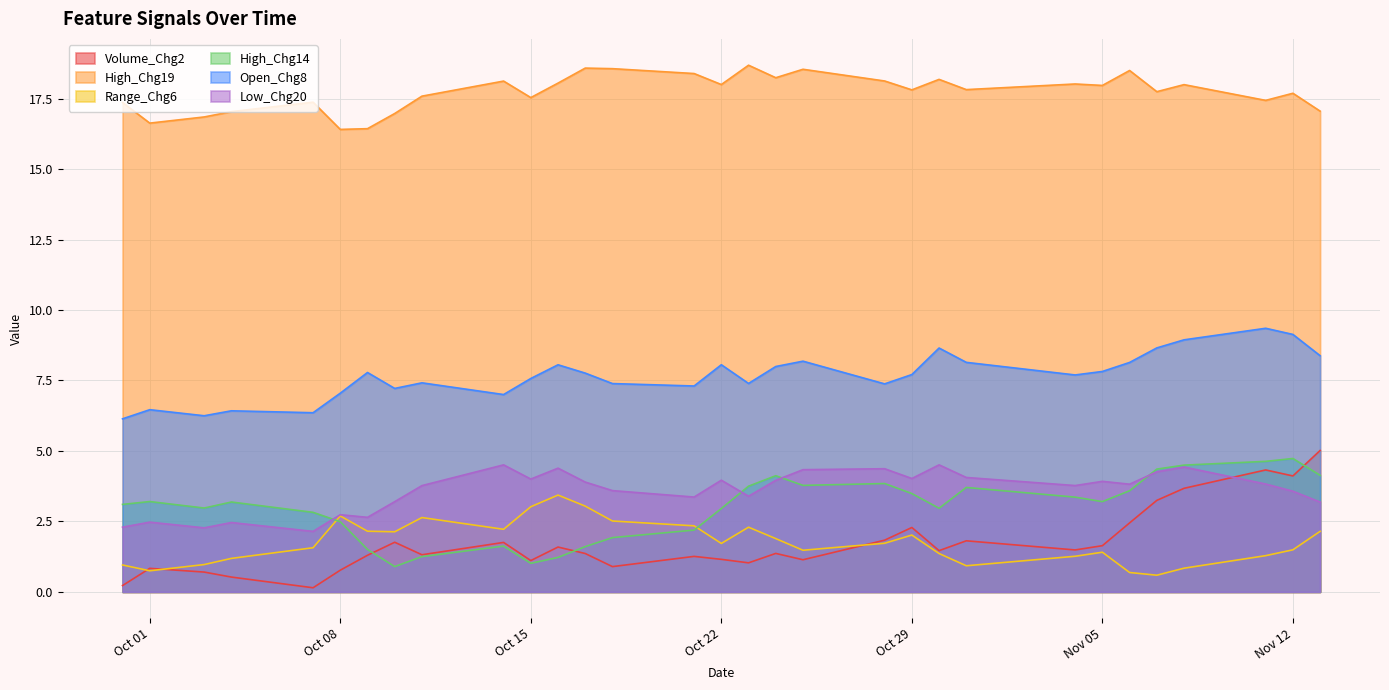

What is the total value across all series at 2024-10-16?

36.7